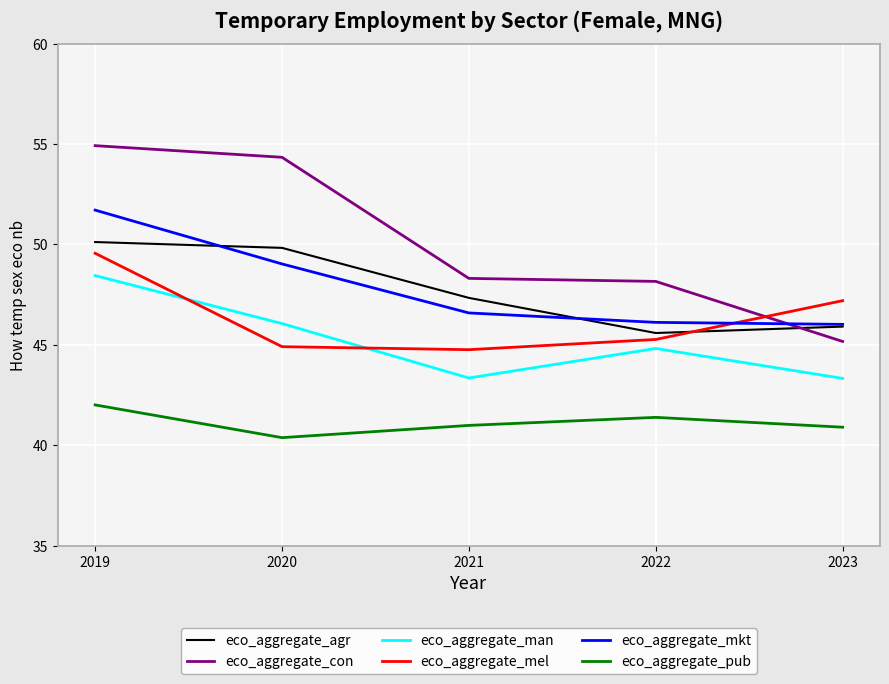

Count the eco_aggregate_agr values in the range 45 to 49.

3